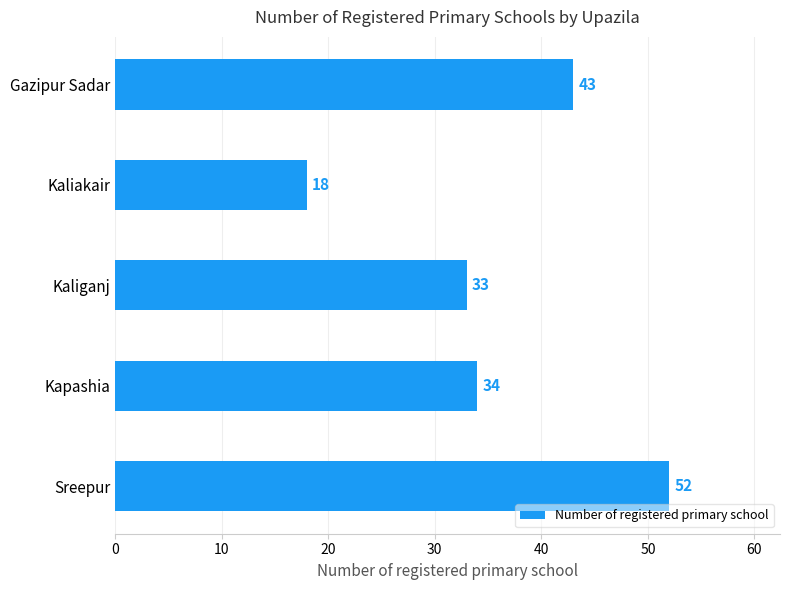

Rank the categories by value from lowest to highest.

Kaliakair, Kaliganj, Kapashia, Gazipur Sadar, Sreepur